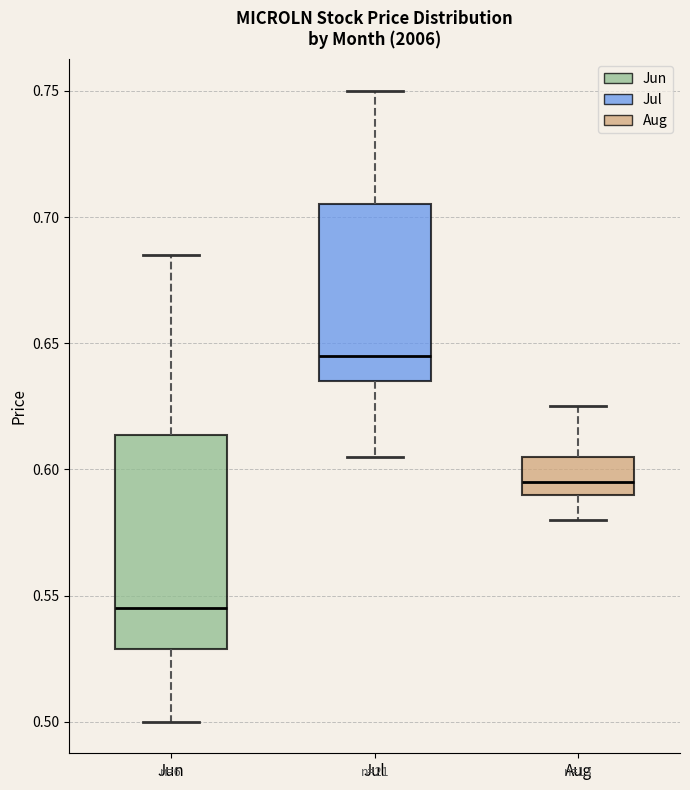

Where is the lower edge of the box for Aug on the y-axis? The values are not printed on the chart, so give them approximately, as read against the axis.

0.590